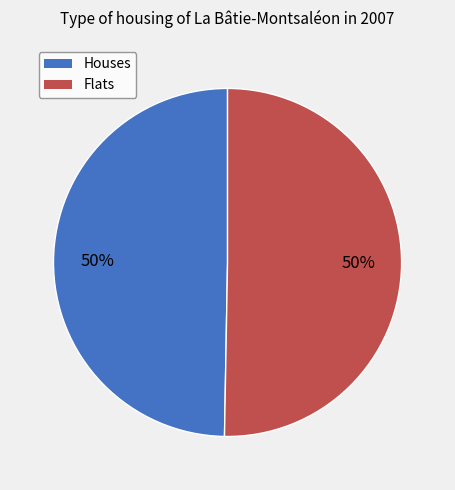

To the nearest percent, what is the average slice percentage?

50%